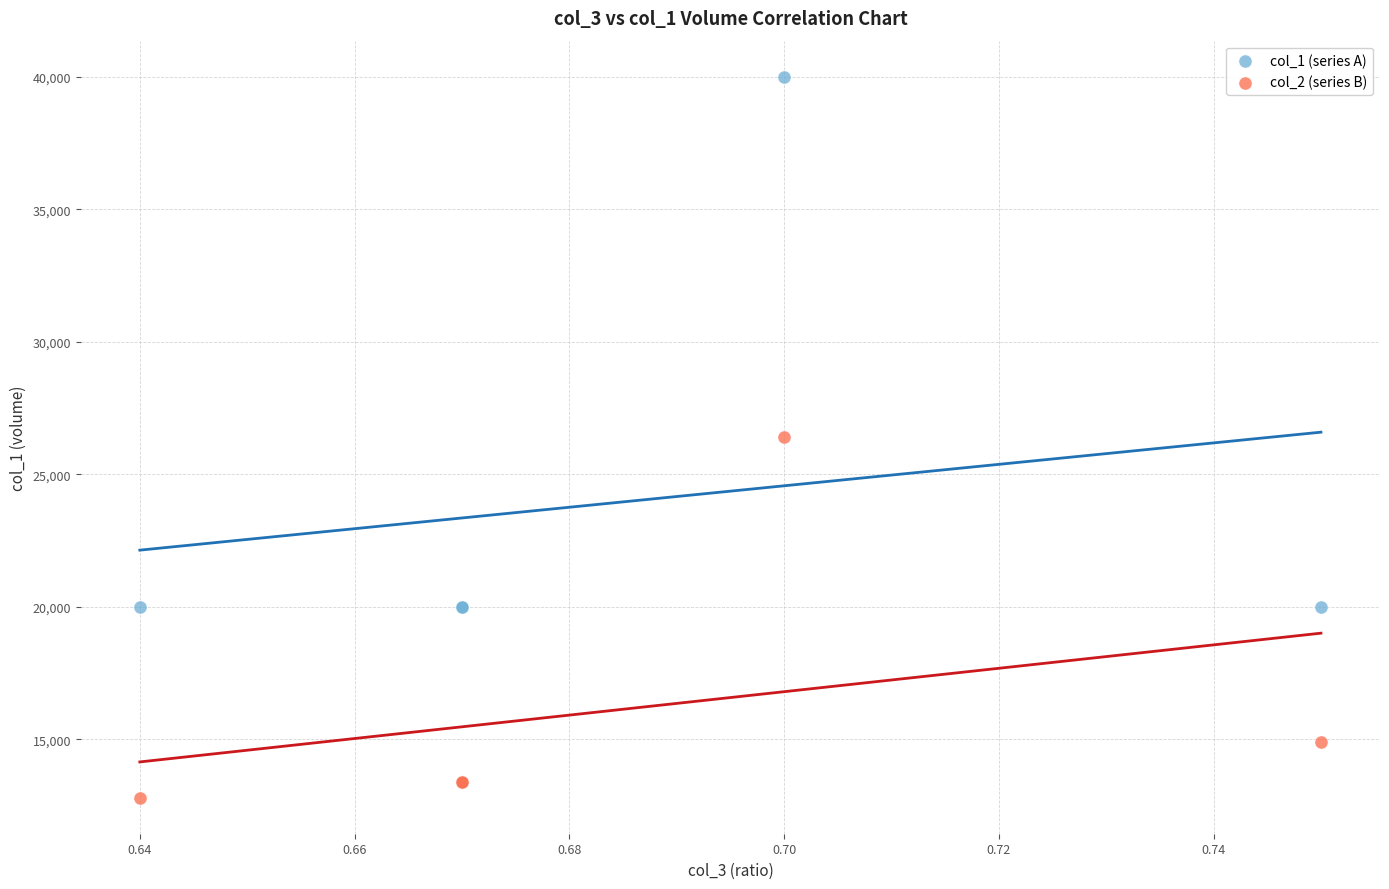

In the col_1 (series A) series, what Y value is closest to 30000?

20000